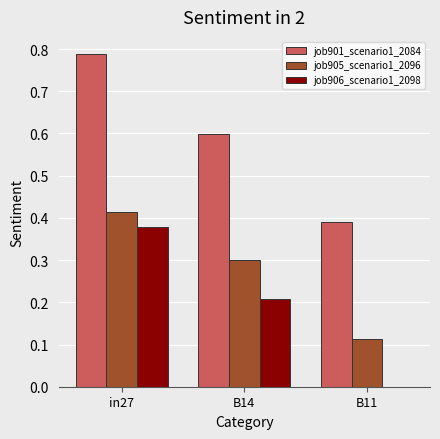

The job901_scenario1_2084 series shows 0.2 at B14. True or false?

False